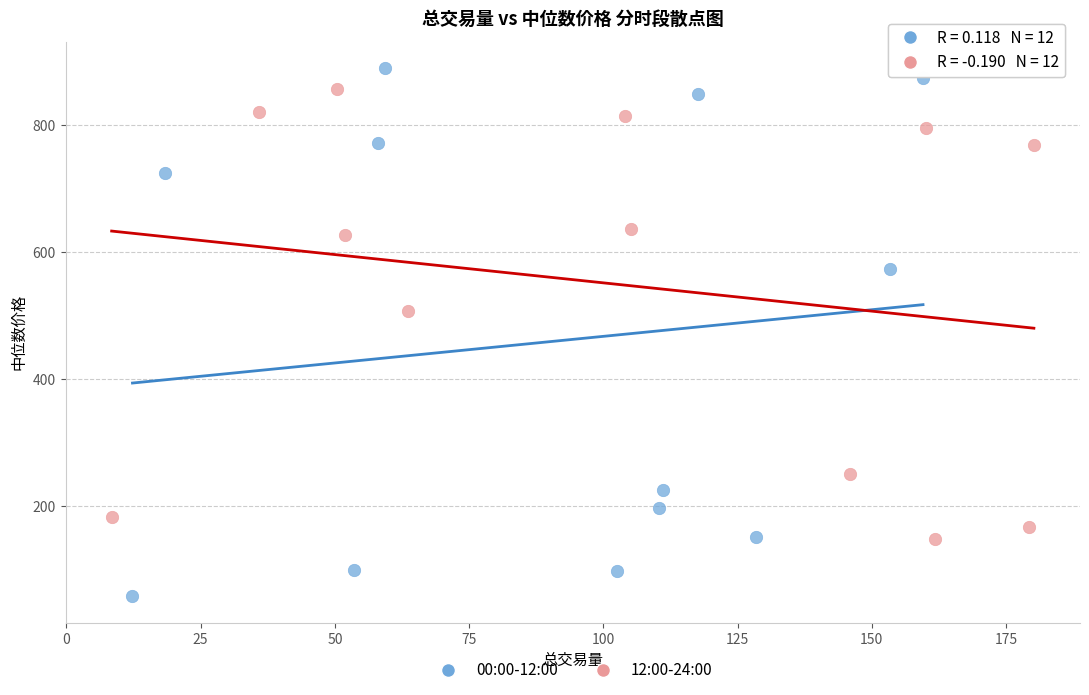

Which series reaches the maximum Y coordinate?

00:00-12:00